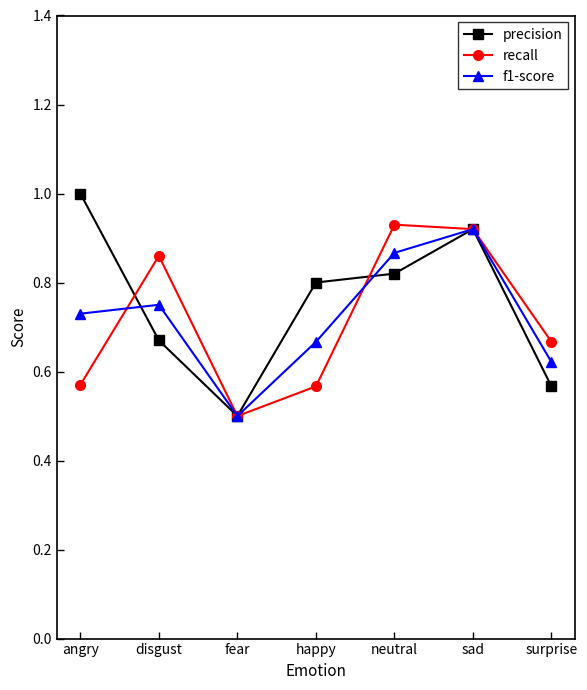

True or false: f1-score and precision cross at least once.

True